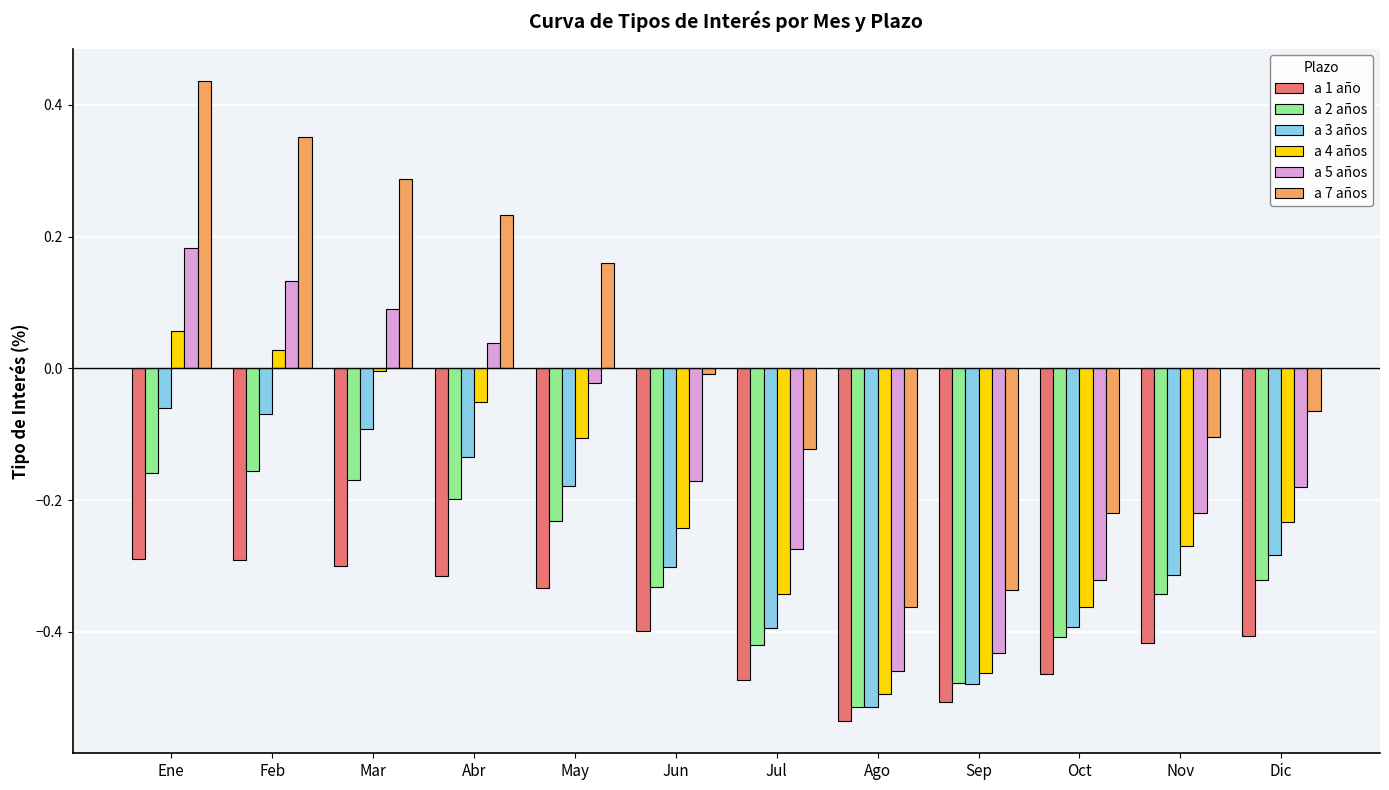

What is the difference between the maximum and minimum values in the a 7 años series?

0.8